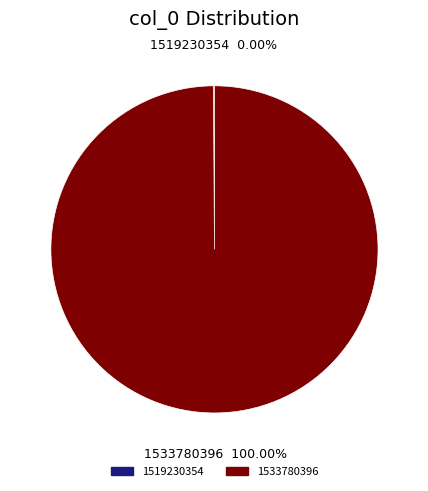

What is the majority slice?

1533780396